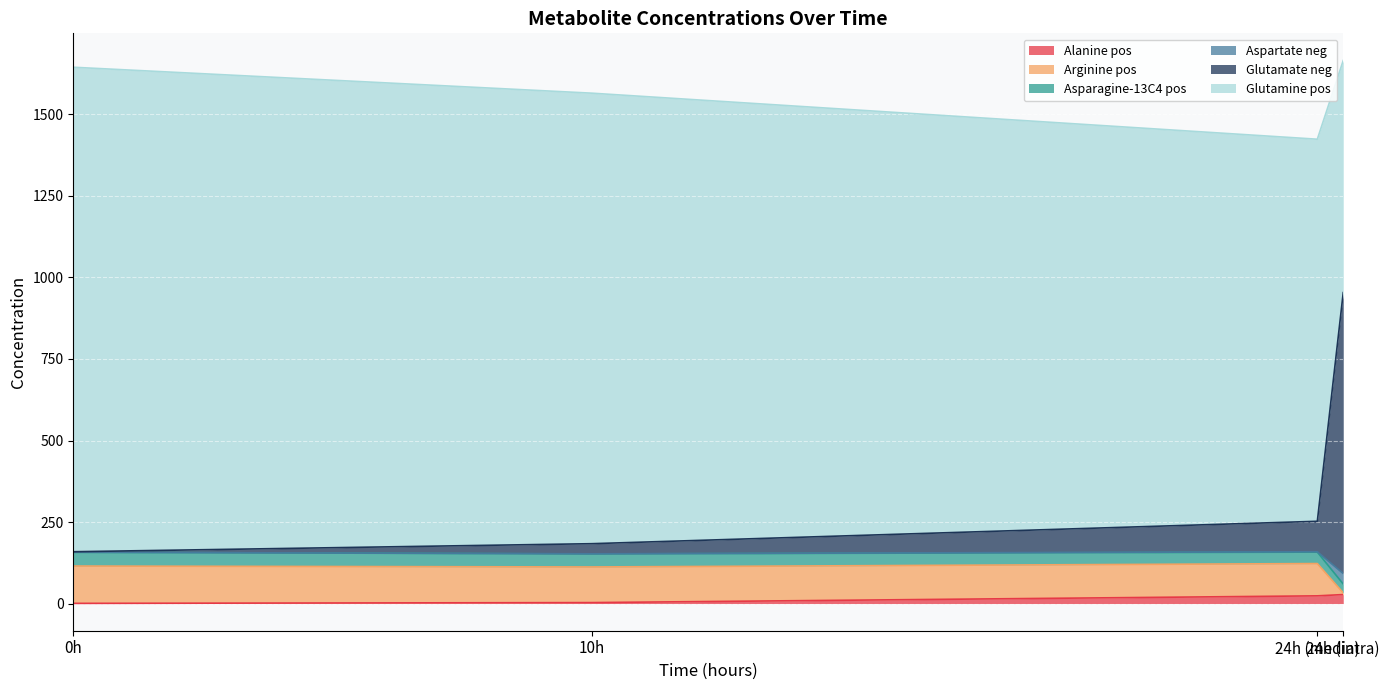

Rank the series at m10h_5 from highest to lowest value.

Glutamine pos, Arginine pos, Asparagine-13C4 pos, Glutamate neg, Alanine pos, Aspartate neg